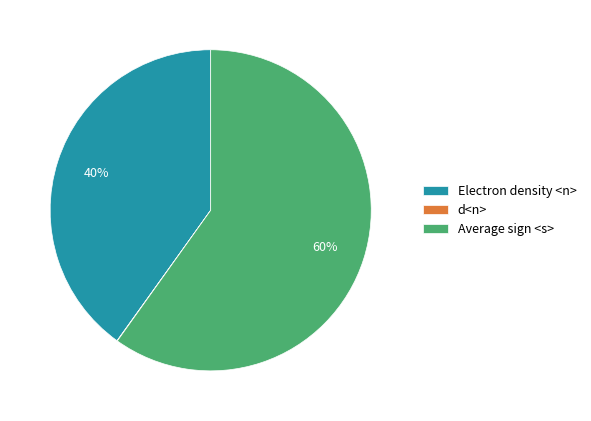

Is it true that Electron density <n> is 46% of the pie?

False